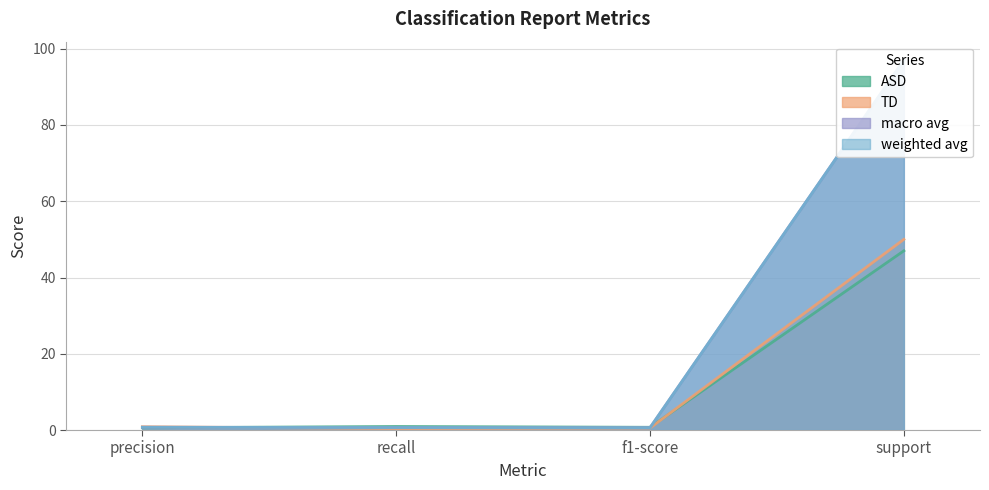

What is the sum of all TD values?

51.8